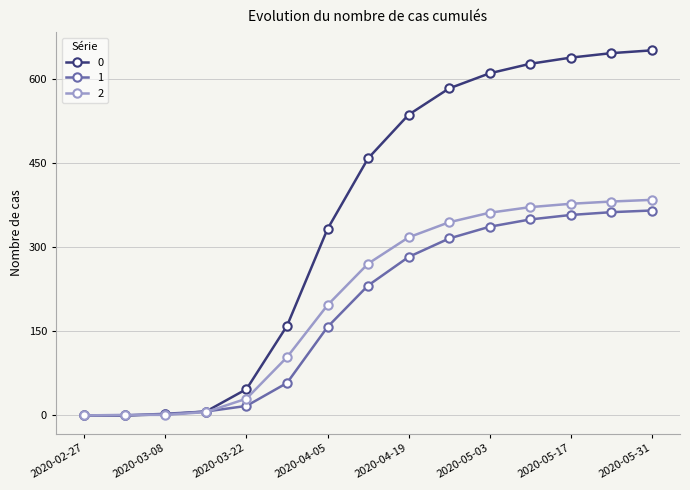

How many series are shown in this chart?

3